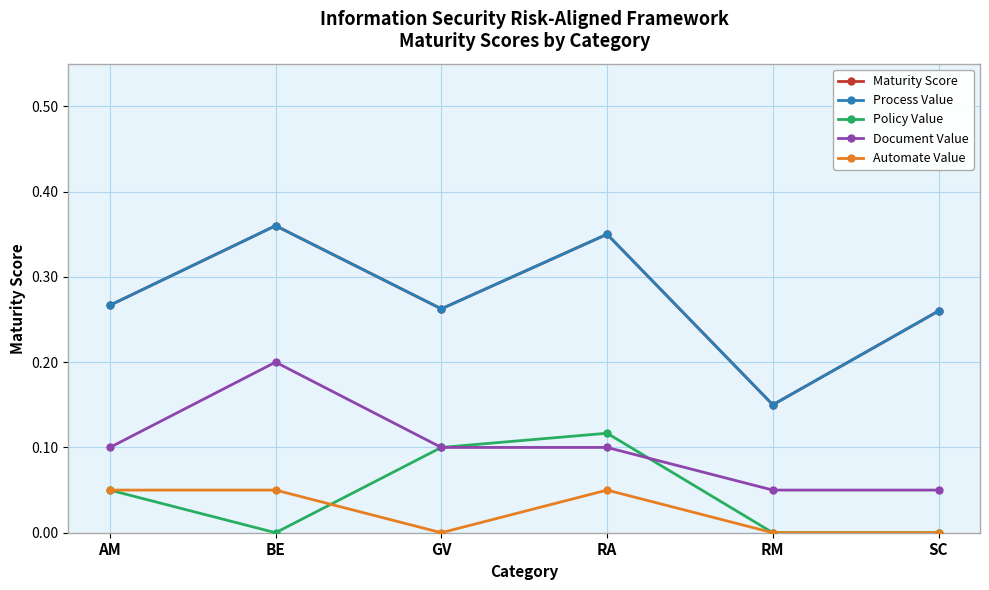

Is this an area chart (filled region under the line)?

No